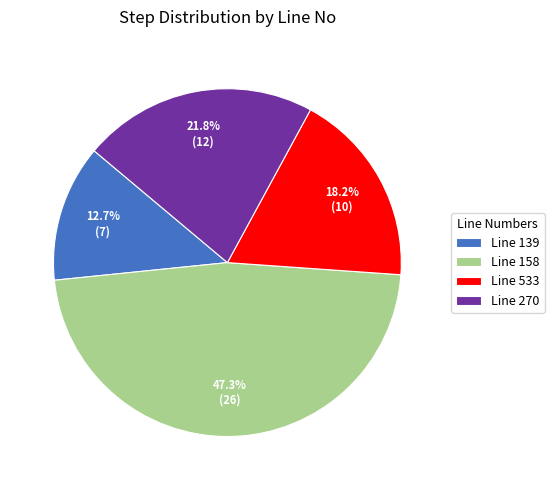

Is it true that Line 270 is 22% of the pie?

True